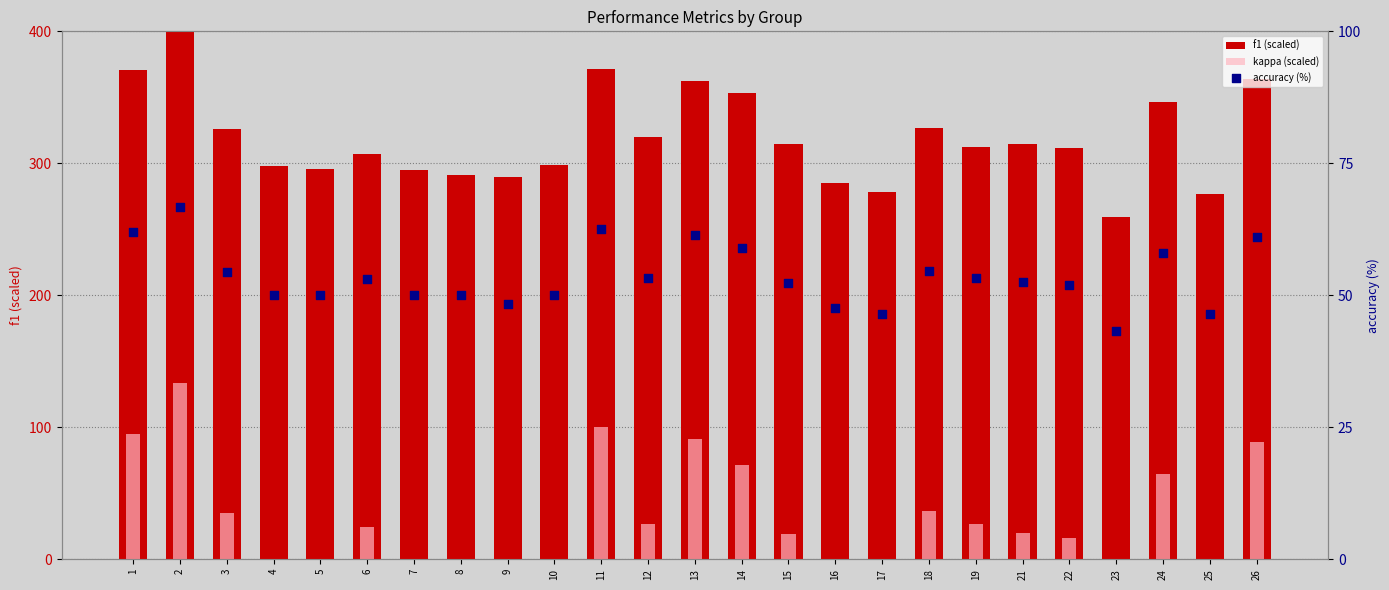

At how many categories does at least one series exceed 265?

24